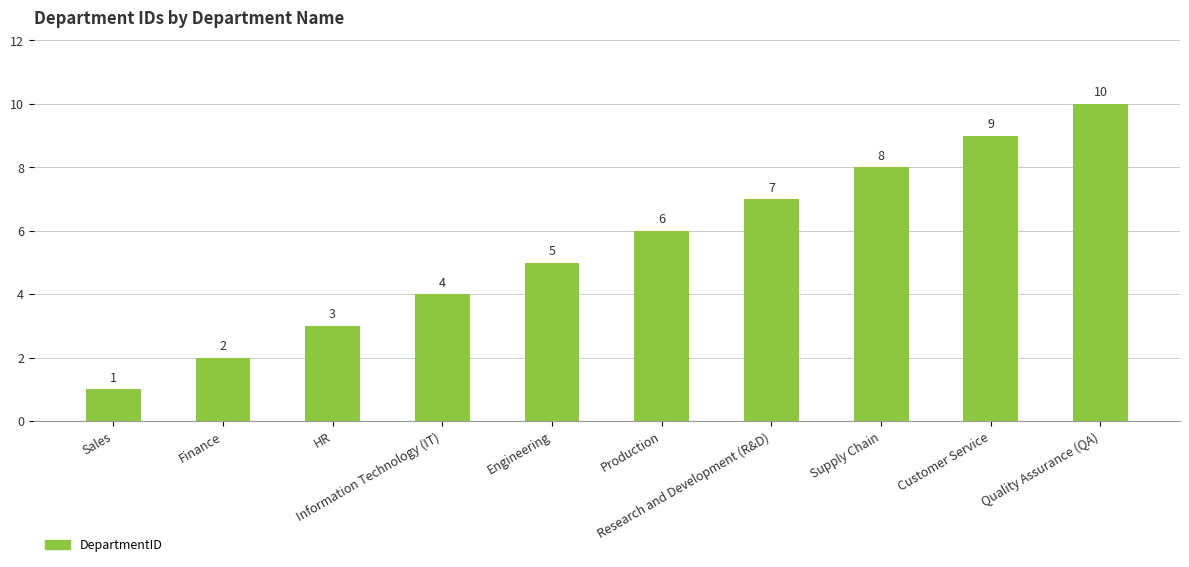

How many bars are there in total?

10